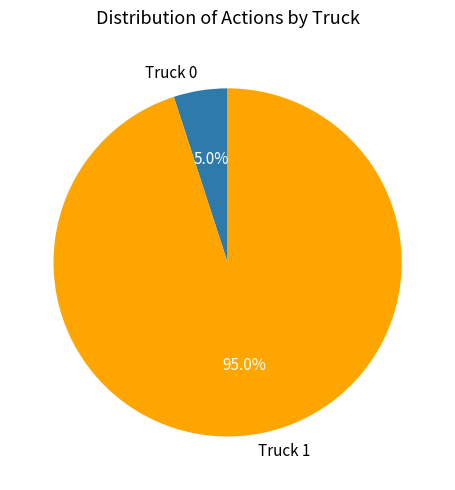

Which slice is the smallest?

Truck 0